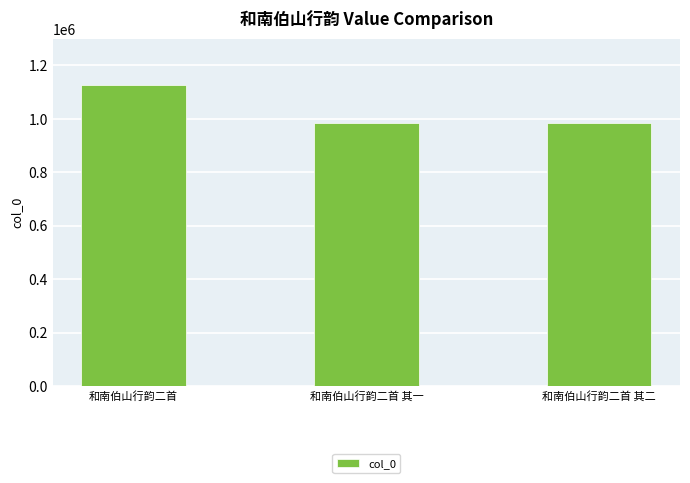

What is the smallest value displayed?

983788